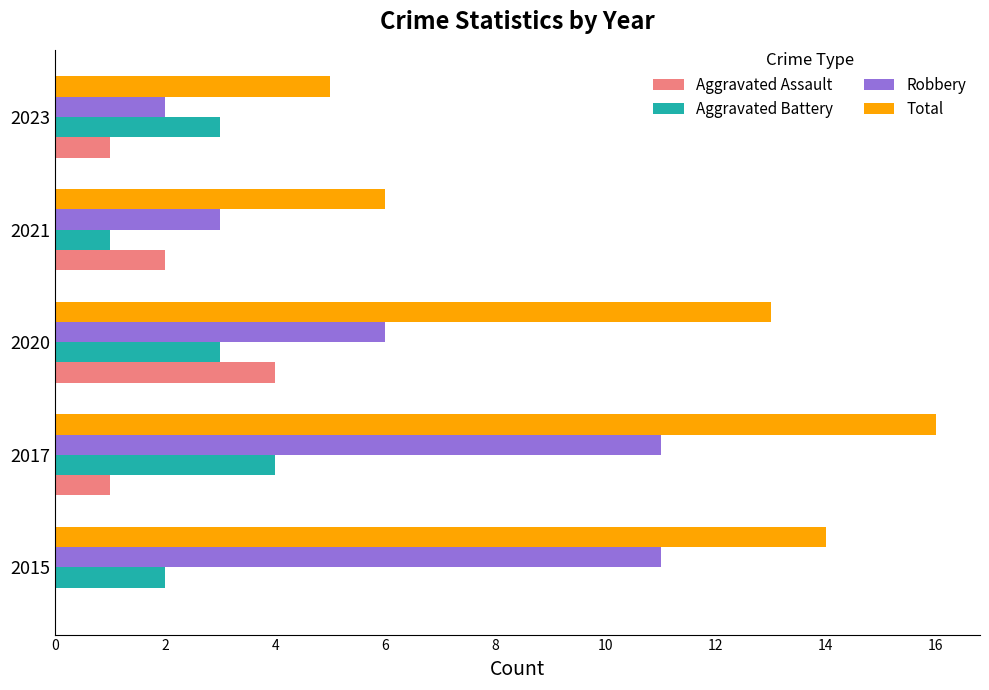

Between 2017 and 2021, which series saw the biggest shift?

Total